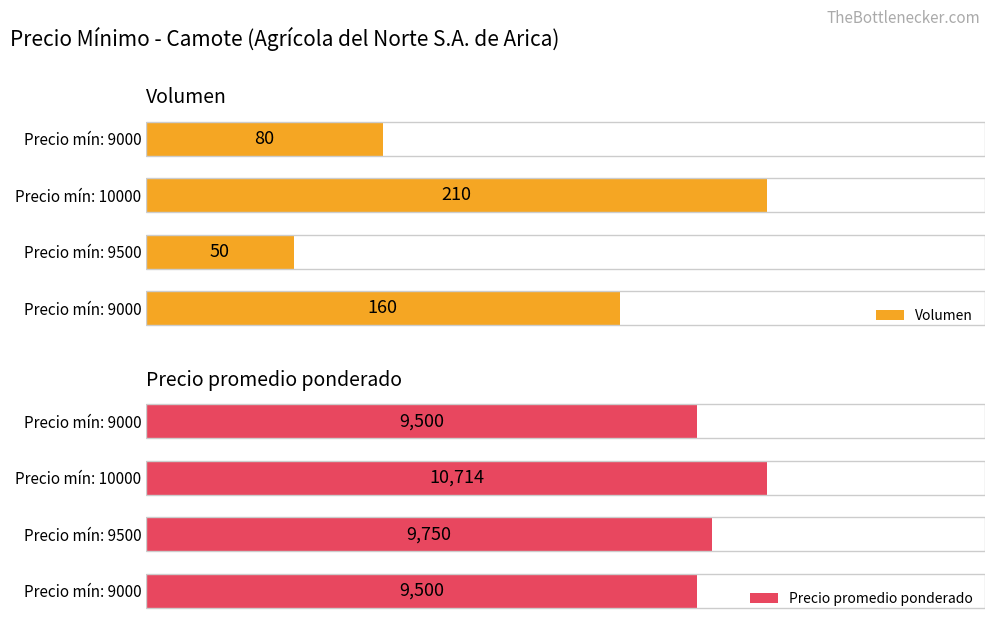

What is the minimum value for Precio promedio ponderado?

9500